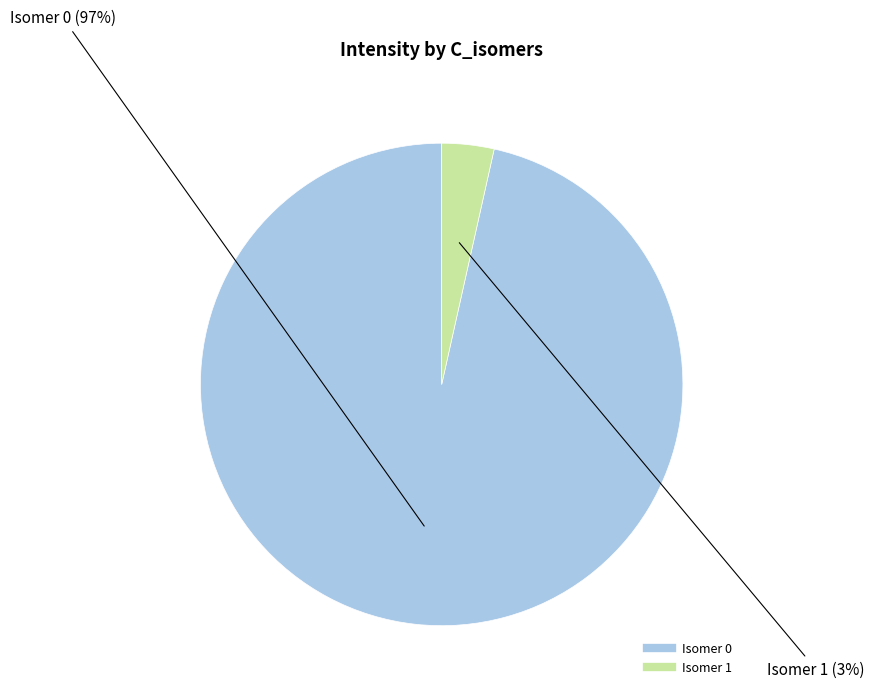

To the nearest percent, what is the average slice percentage?

50%